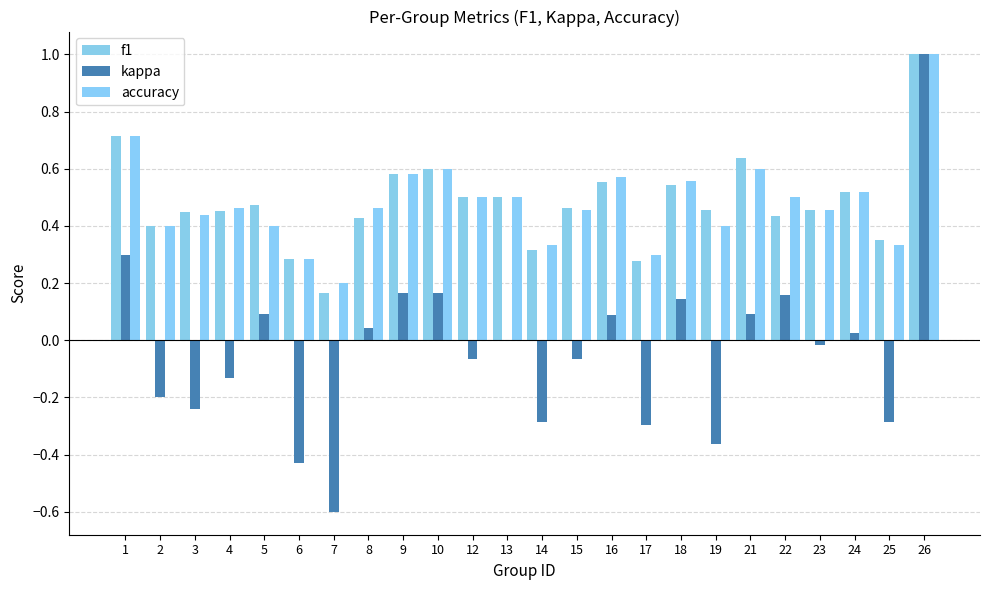

What is the greatest value displayed?

1.0